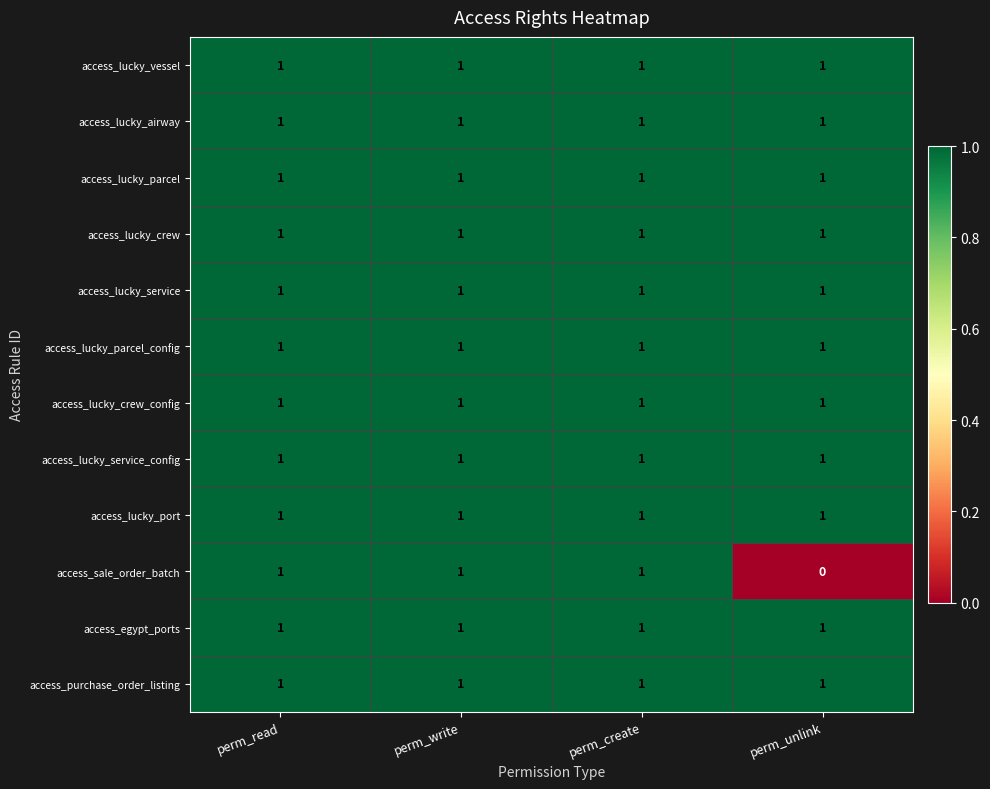

True or false: access_lucky_port has a value of 2 at perm_write.

False